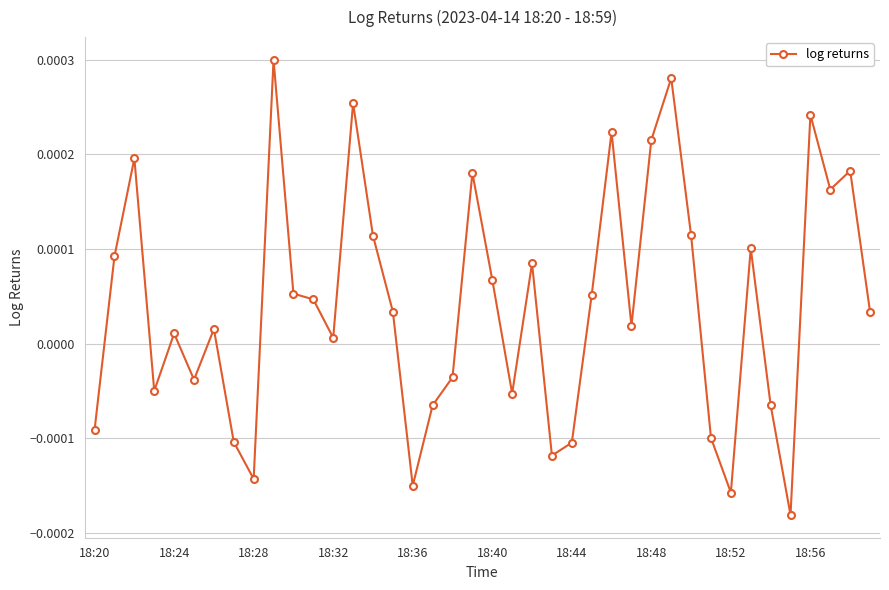

True or false: the data has more than 1 interior local peaks.

True